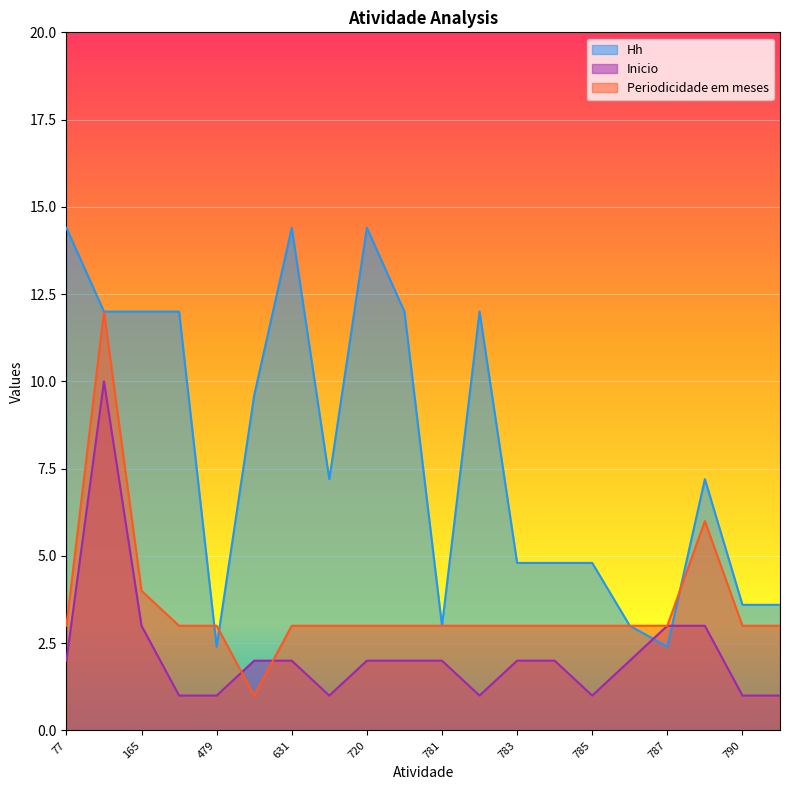

Which has a higher value, 720 or 786?

720